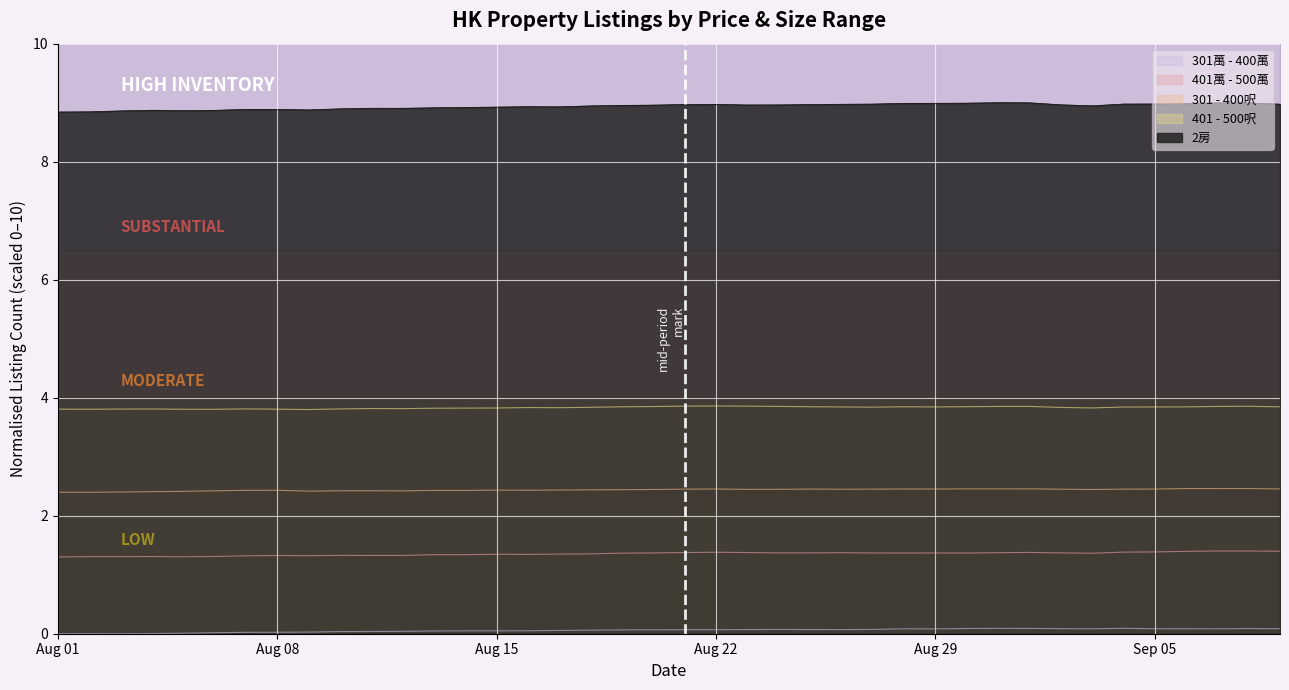

True or false: 301 - 400呎 and 301萬 - 400萬 cross at least once.

False